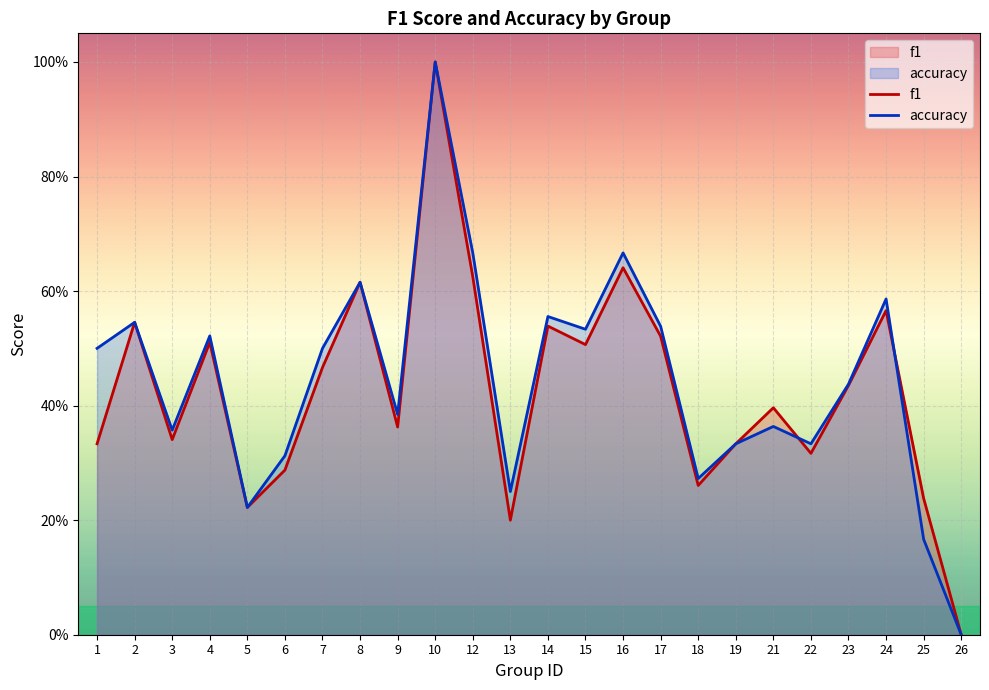

How many values in the f1 series exceed 0?

23